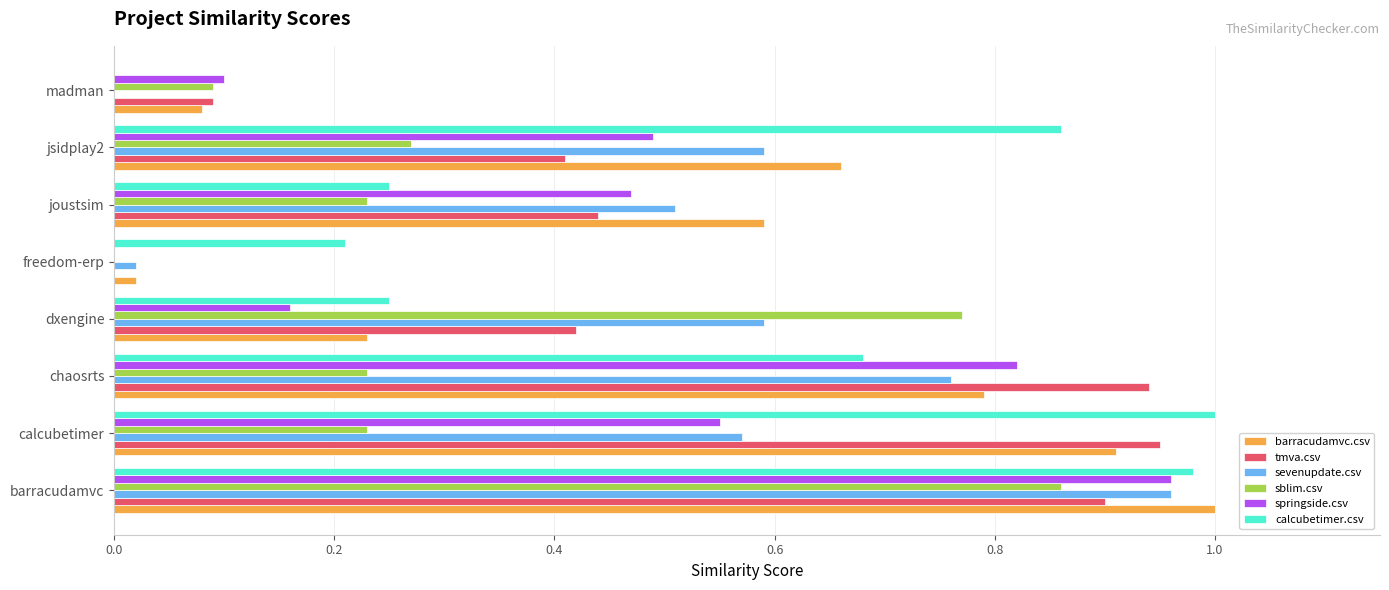

Is it true that sevenupdate.csv equals 0.6 at calcubetimer?

True